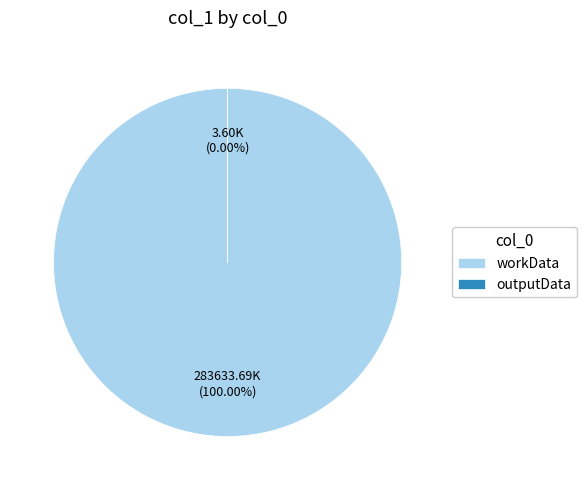

What is the largest slice in the pie chart?

workData